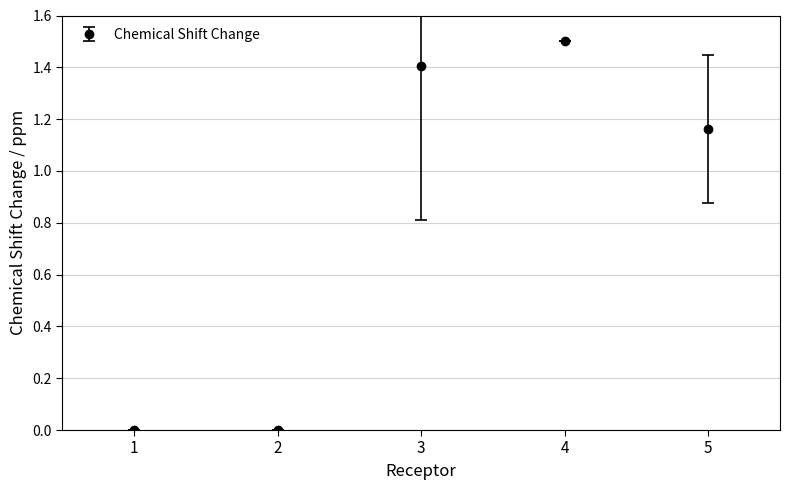

What is the greatest value displayed?

1.5